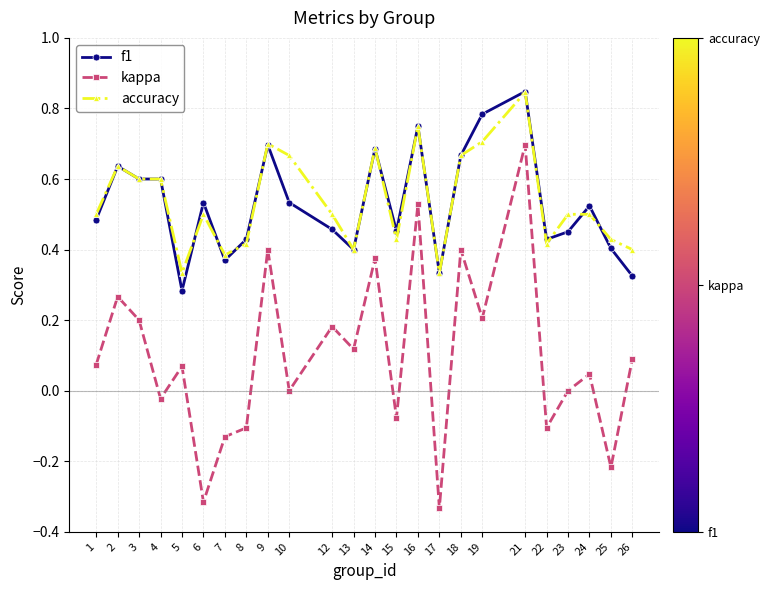

Which series has the widest spread of values?

kappa